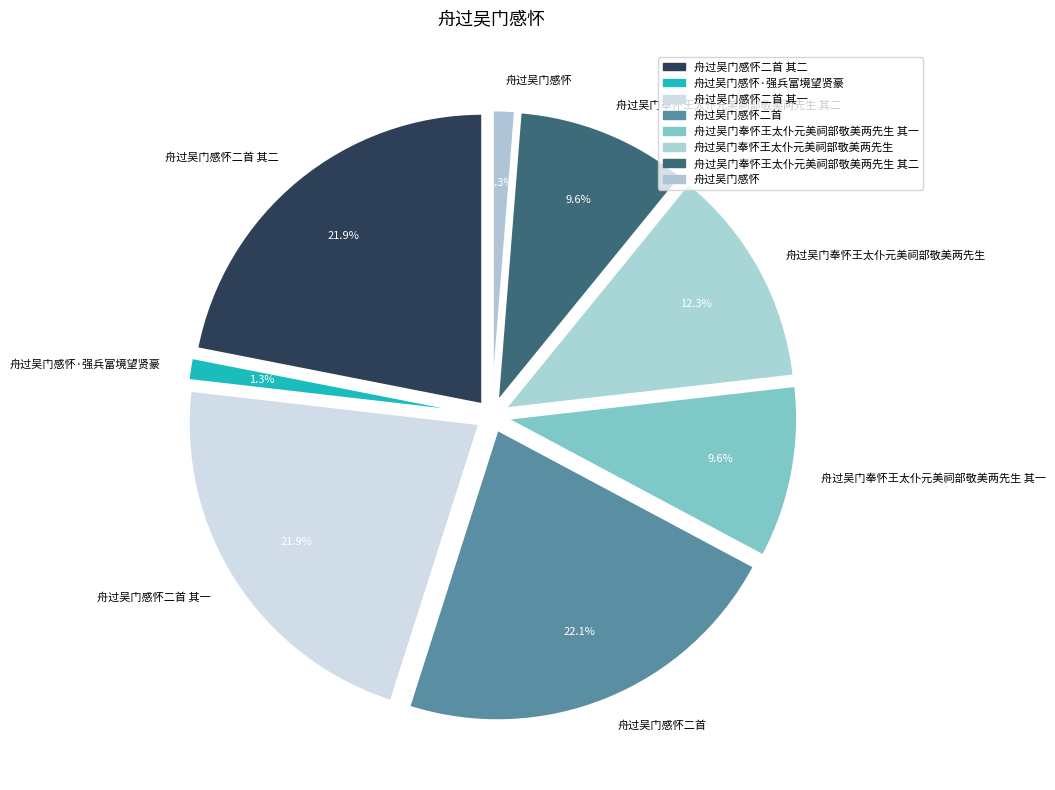

How many segments does this pie chart have?

8